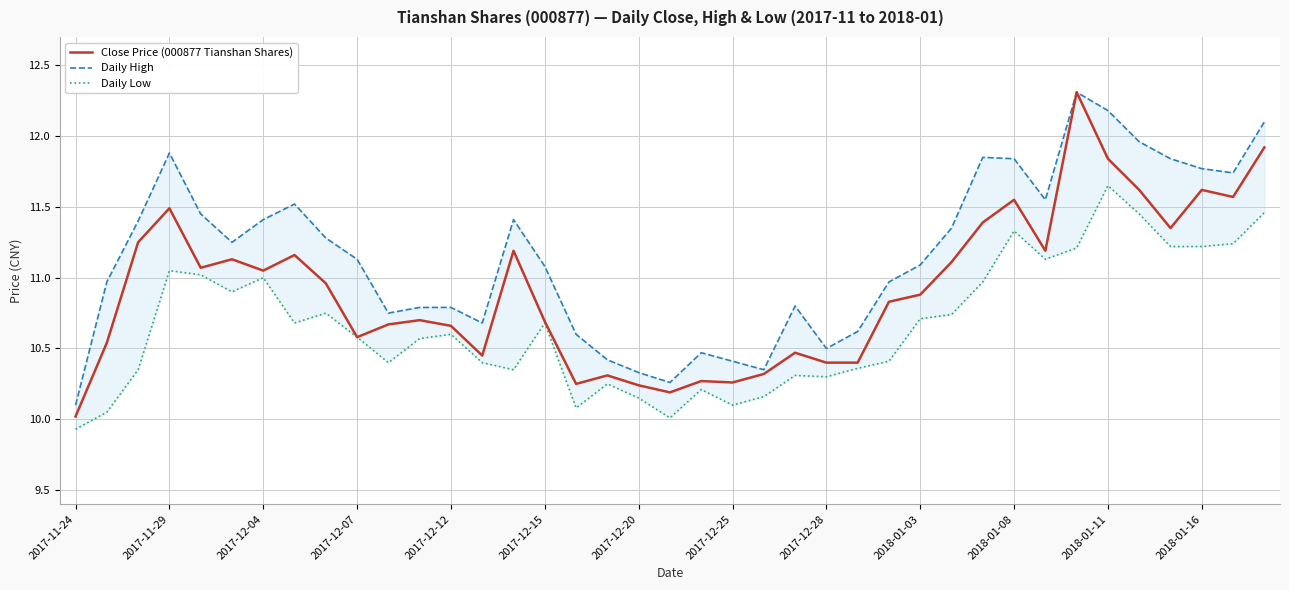

What is the lowest value of the Close Price (000877 Tianshan Shares) series?

10.0